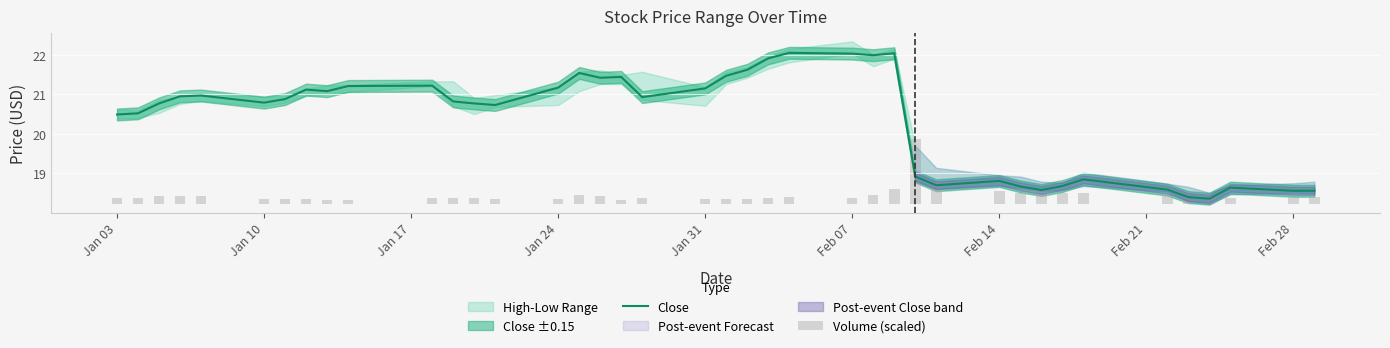

Are the bars horizontal?

No